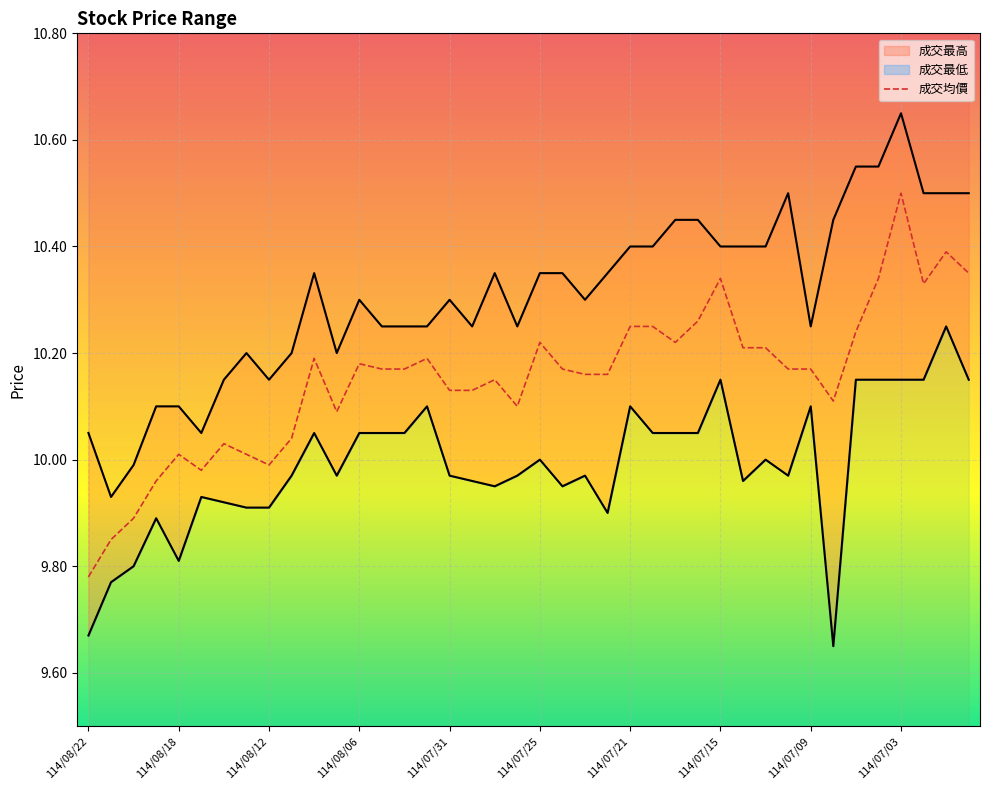

What is the sum of all 成交最低 values?

399.6